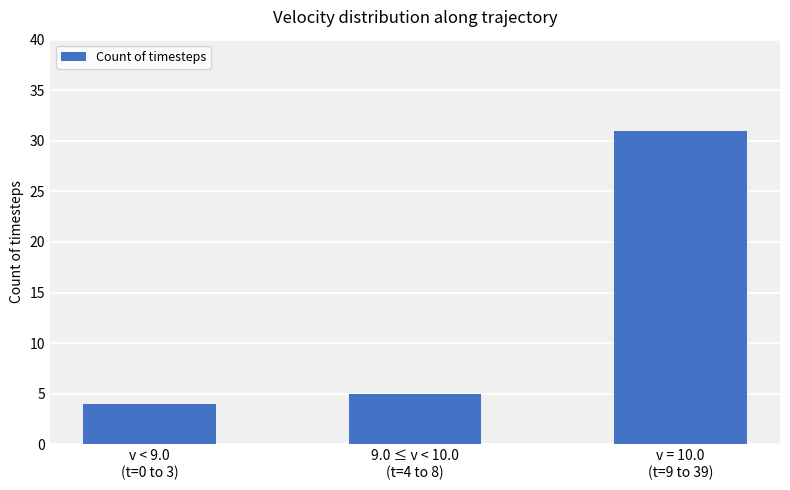

What is the label of the 3rd bar from the left?

v = 10.0
(t=9 to 39)